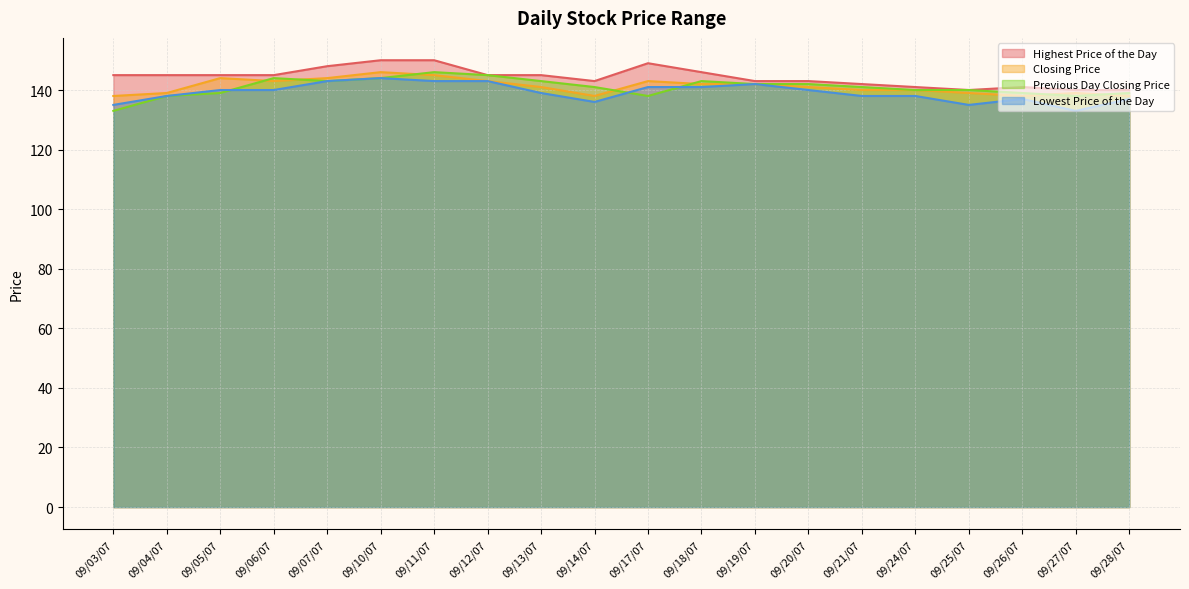

At which label does Lowest Price of the Day reach its minimum?

09/27/07